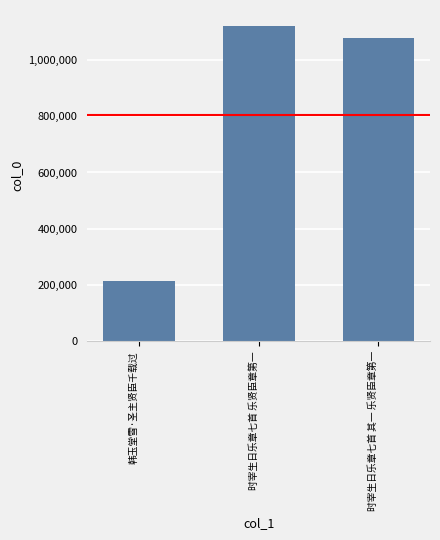

List the labels in order of value, largest first.

时宰生日乐章七首 乐贤臣章第一, 时宰生日乐章七首 其一 乐贤臣章第一, 韩玉堂雪·圣主贤臣千载过